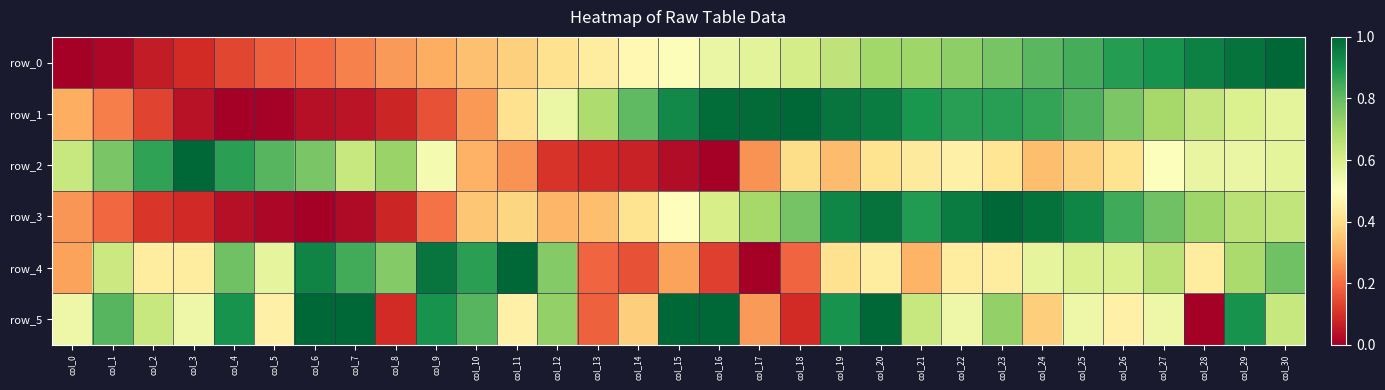

Reading left to right, transcribe all the data shown in this chart.

row_0: 0.0	0.0	0.1	0.1	0.1	0.2	0.2	0.2	0.3	0.3	0.3	0.4	0.4	0.4	0.5	0.5	0.6	0.6	0.6	0.6	0.7	0.7	0.7	0.8	0.8	0.8	0.9	0.9	0.9	1.0	1.0
row_1: 0.3	0.2	0.1	0.0	0.0	0.0	0.0	0.0	0.1	0.2	0.3	0.4	0.6	0.7	0.8	0.9	1.0	1.0	1.0	1.0	1.0	0.9	0.9	0.9	0.9	0.8	0.8	0.7	0.6	0.6	0.6
row_2: 0.6	0.8	0.9	1.0	0.9	0.8	0.8	0.6	0.7	0.5	0.3	0.3	0.1	0.1	0.1	0.0	0.0	0.3	0.4	0.3	0.4	0.4	0.5	0.4	0.3	0.4	0.4	0.5	0.6	0.6	0.6
row_3: 0.3	0.2	0.1	0.1	0.0	0.0	0.0	0.0	0.1	0.2	0.3	0.4	0.3	0.3	0.4	0.5	0.6	0.7	0.8	0.9	1.0	0.9	1.0	1.0	1.0	0.9	0.9	0.8	0.7	0.7	0.6
row_4: 0.3	0.6	0.4	0.4	0.8	0.6	0.9	0.8	0.8	1.0	0.9	1.0	0.8	0.2	0.2	0.3	0.1	0.0	0.2	0.4	0.4	0.3	0.4	0.4	0.6	0.6	0.6	0.7	0.4	0.7	0.8
row_5: 0.5	0.8	0.6	0.5	0.9	0.5	1.0	1.0	0.1	0.9	0.8	0.5	0.7	0.2	0.4	1.0	1.0	0.3	0.1	0.9	1.0	0.6	0.5	0.7	0.4	0.5	0.5	0.5	0.0	0.9	0.6